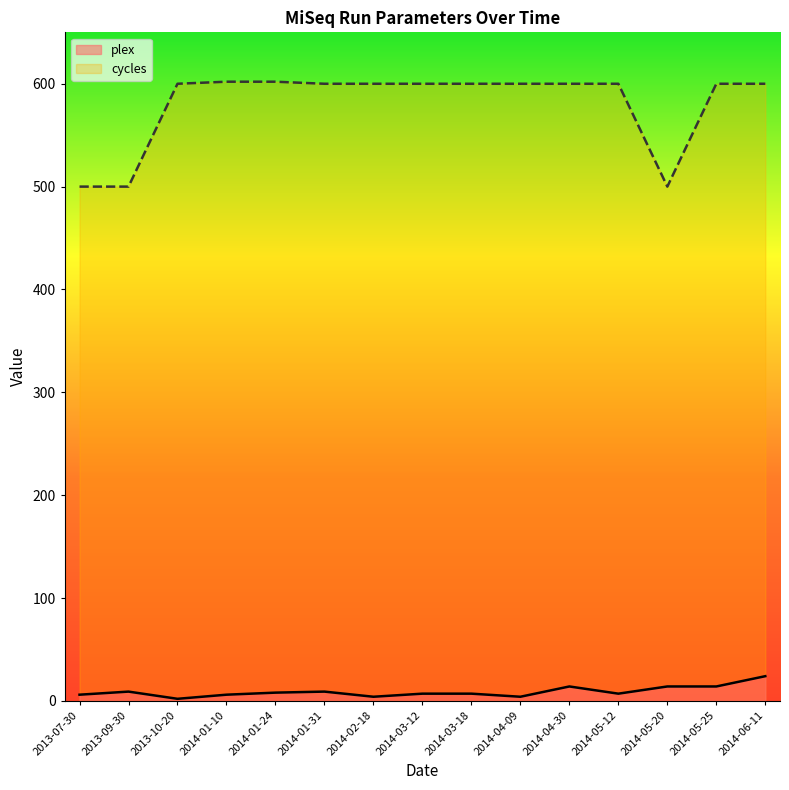

How many values in the plex series are below 7?

5